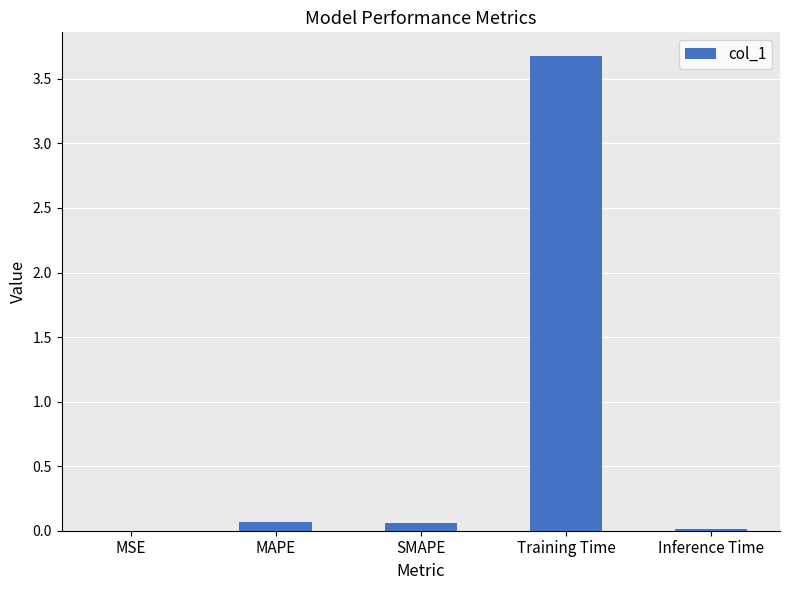

The chart shows a value of 0.0 at Inference Time. True or false?

True